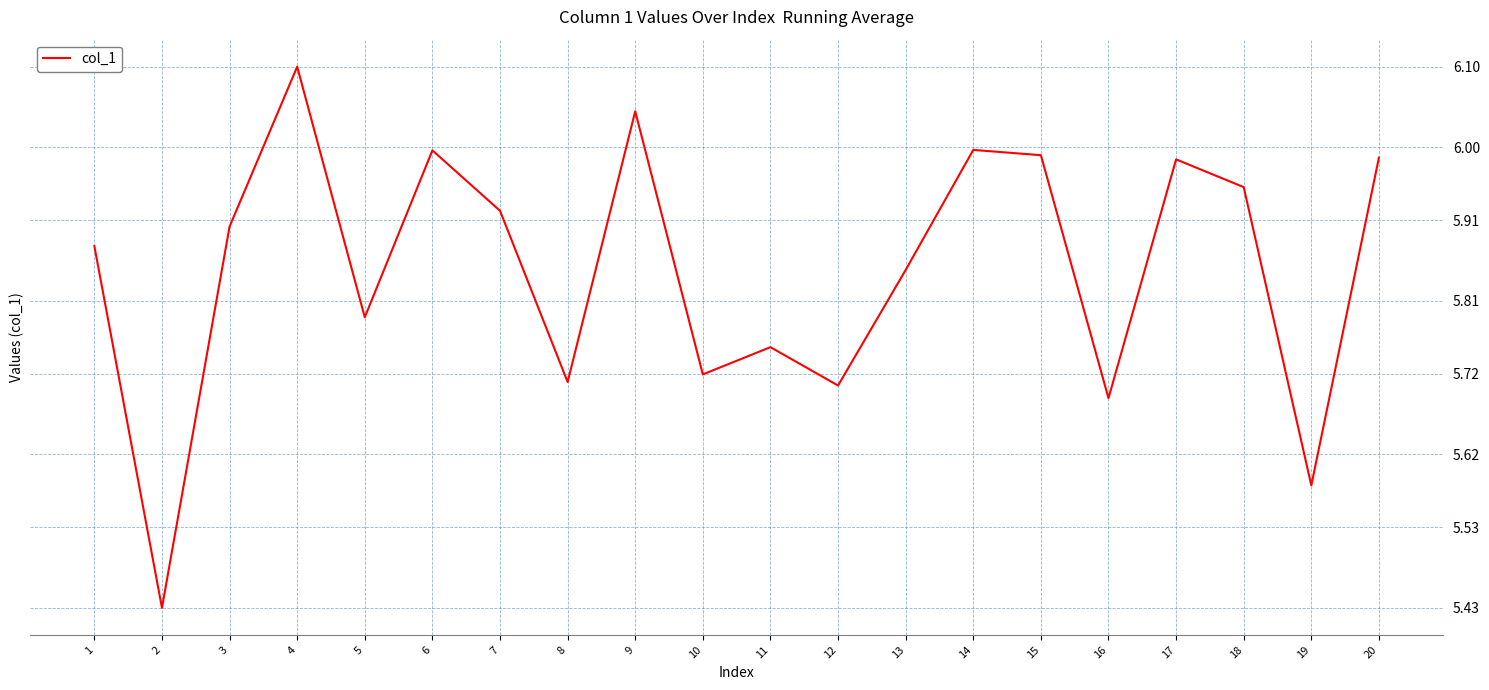

Between 19 and 5, which is larger?

5